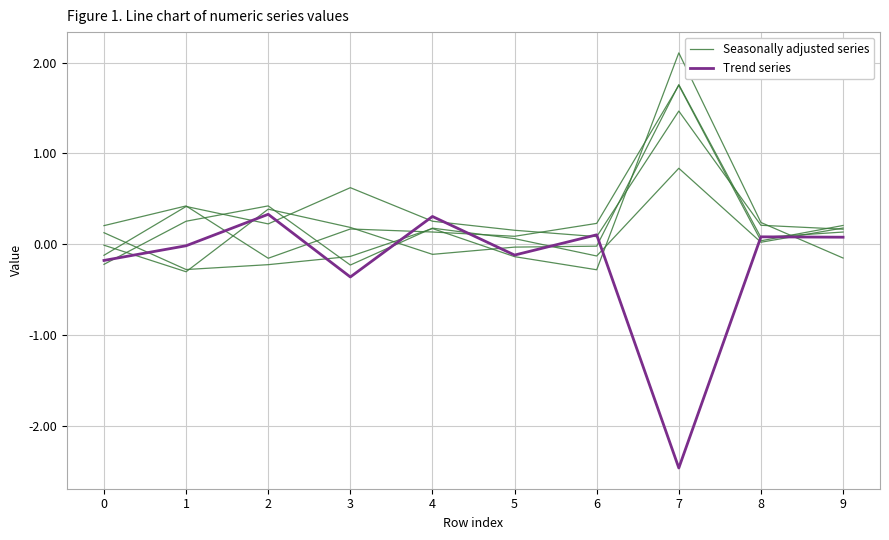

Read the Trend series value at 2.

0.3